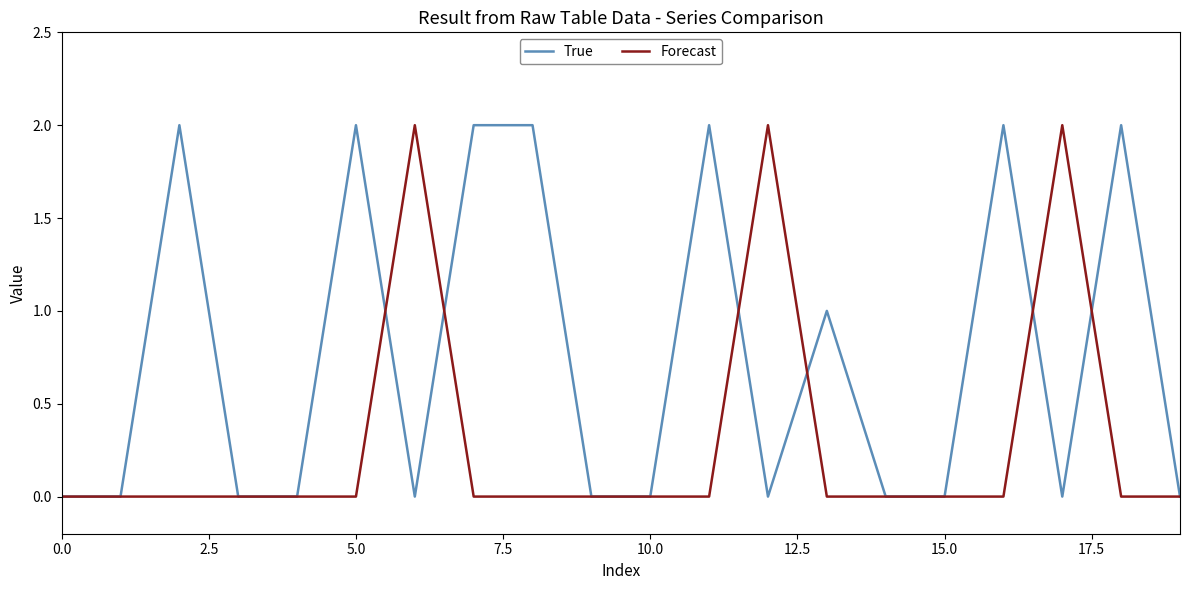

List the series in order of their overall mean, lowest first.

Forecast, True